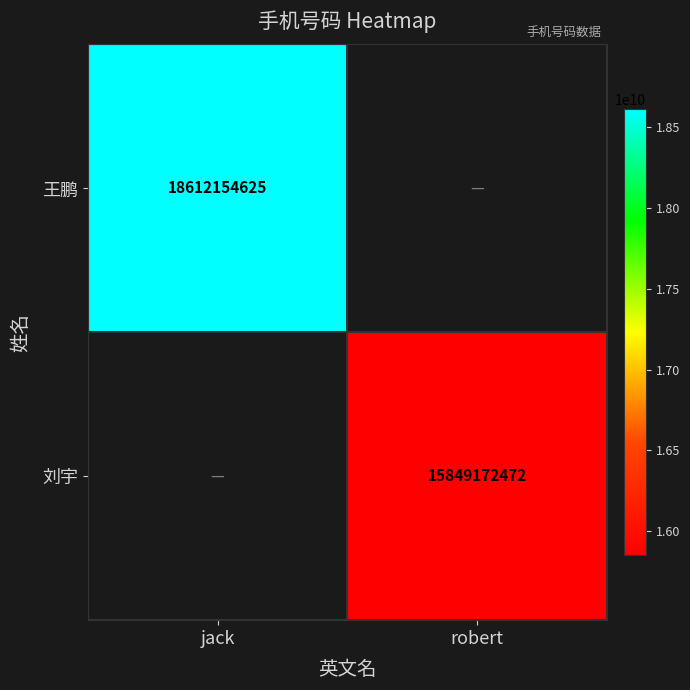

What is the maximum value shown in the chart?

18612154625.0